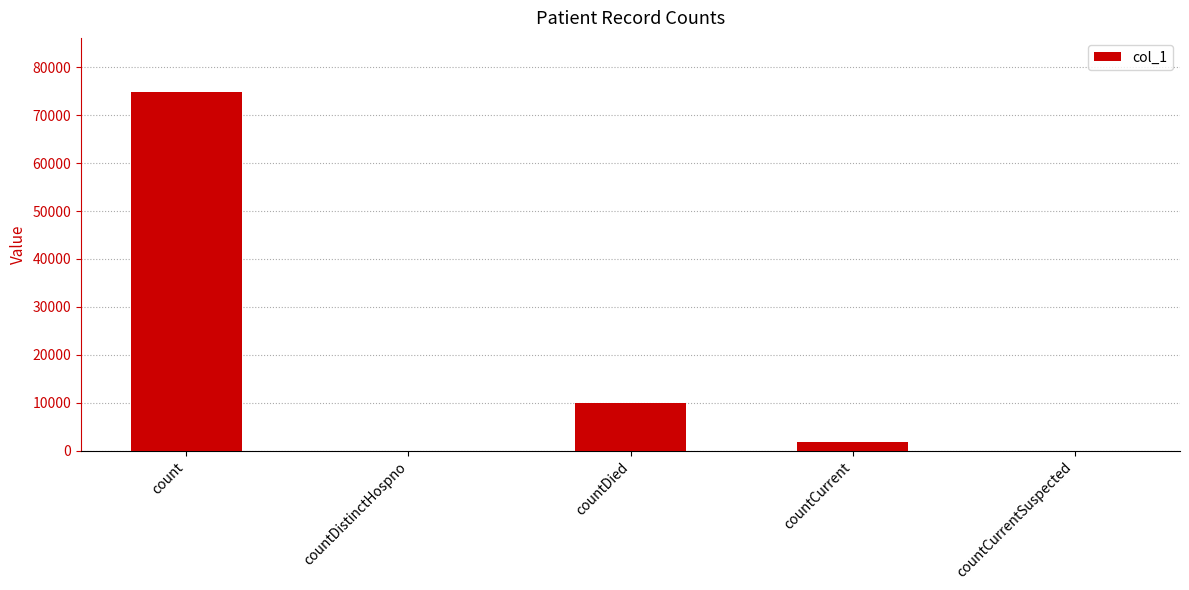

Where is the data nearest to the value 37455?

countDied